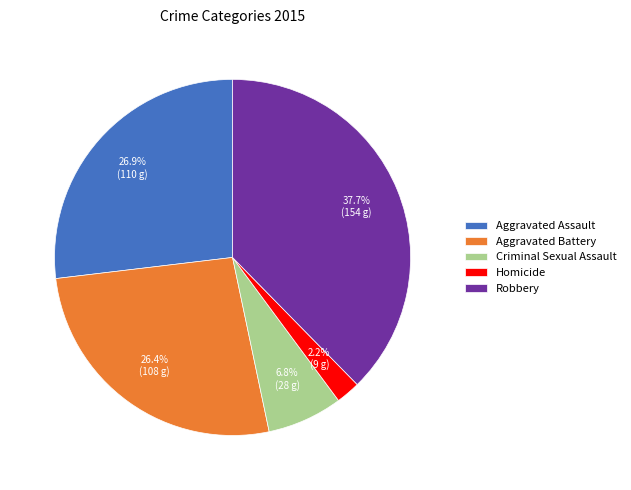

What is the smallest slice in the pie chart?

Homicide